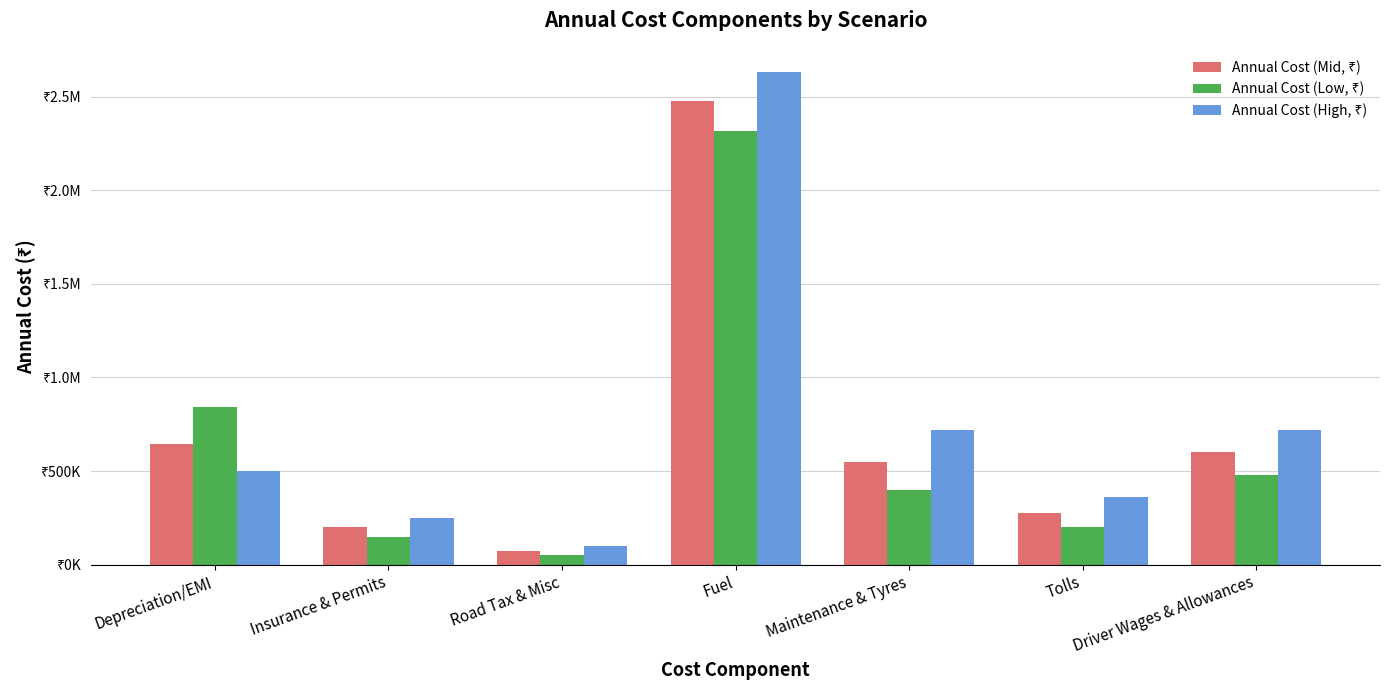

Are the bars grouped side by side (vs. stacked)?

Yes